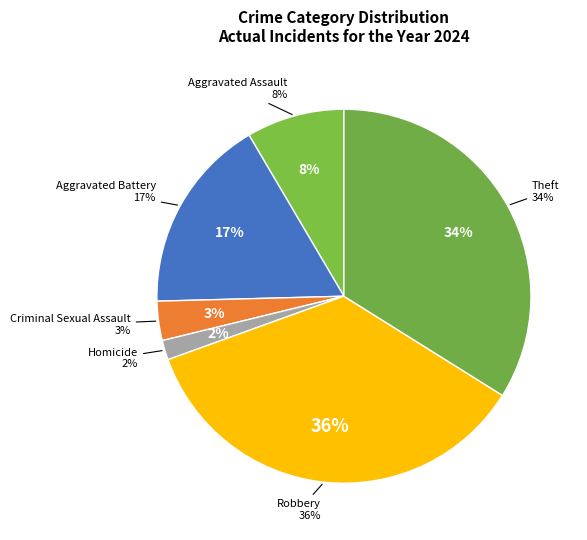

Is it true that Aggravated Assault is 8% of the pie?

True